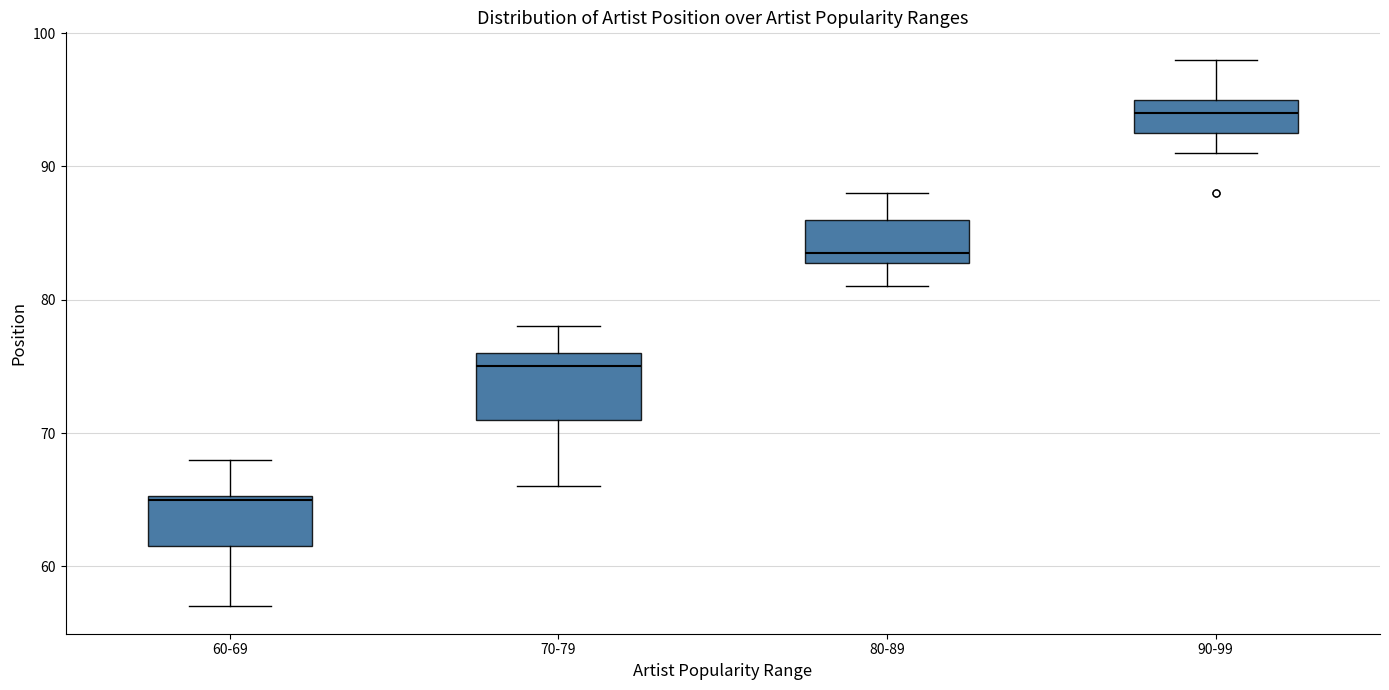

Which box has the highest median line?

90-99